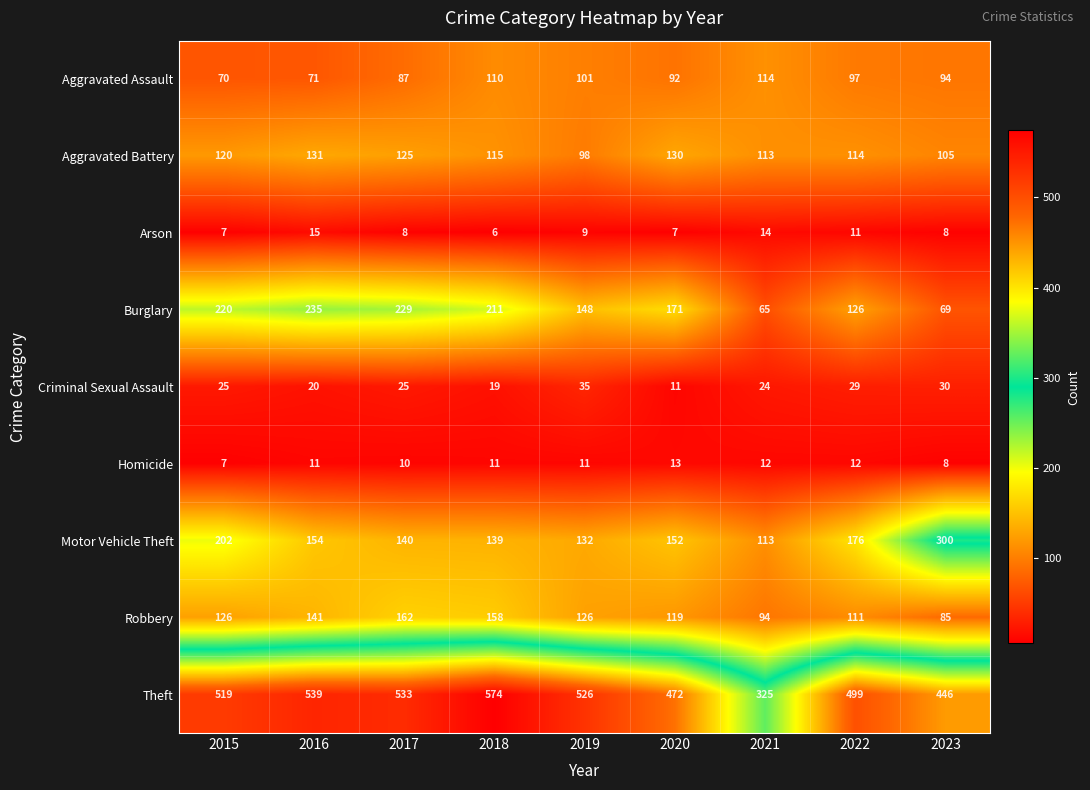

What is the difference between the highest and lowest values at 2020?

465